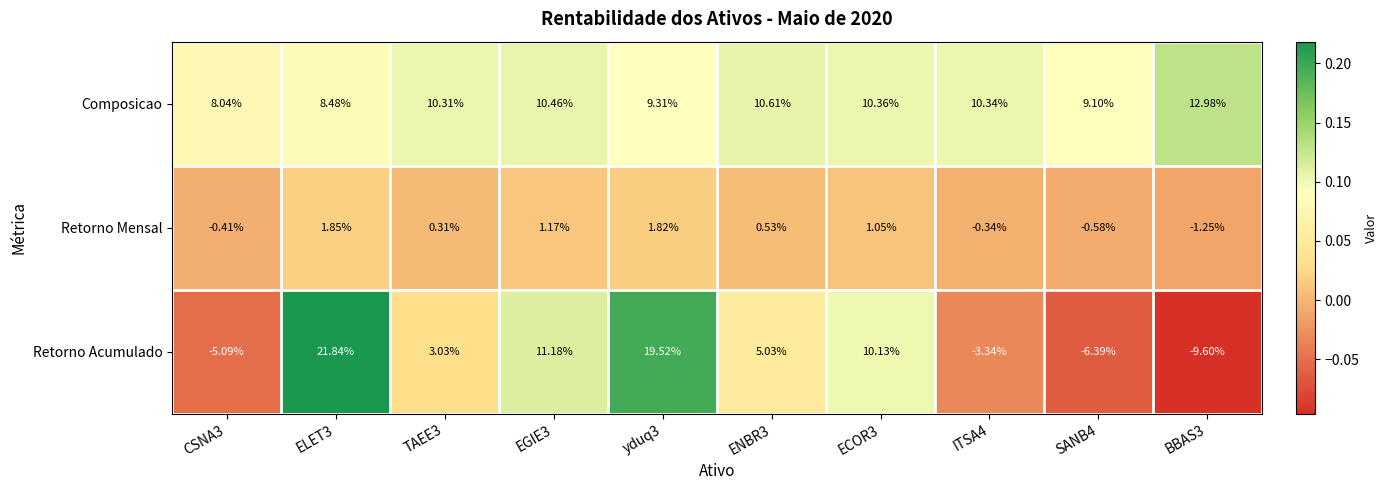

At how many categories does at least one series exceed 0?

10